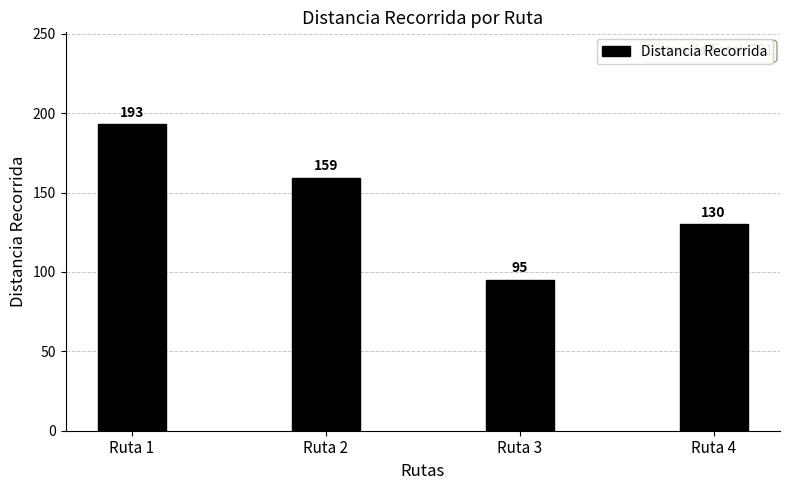

Reading right to left, what are all the values shown in this chart?

130	95	159	193